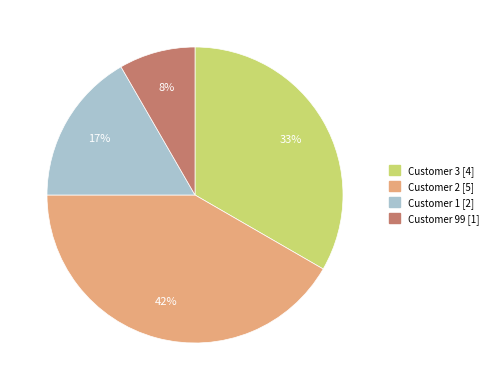

Is there any slice that represents more than half of the pie?

No